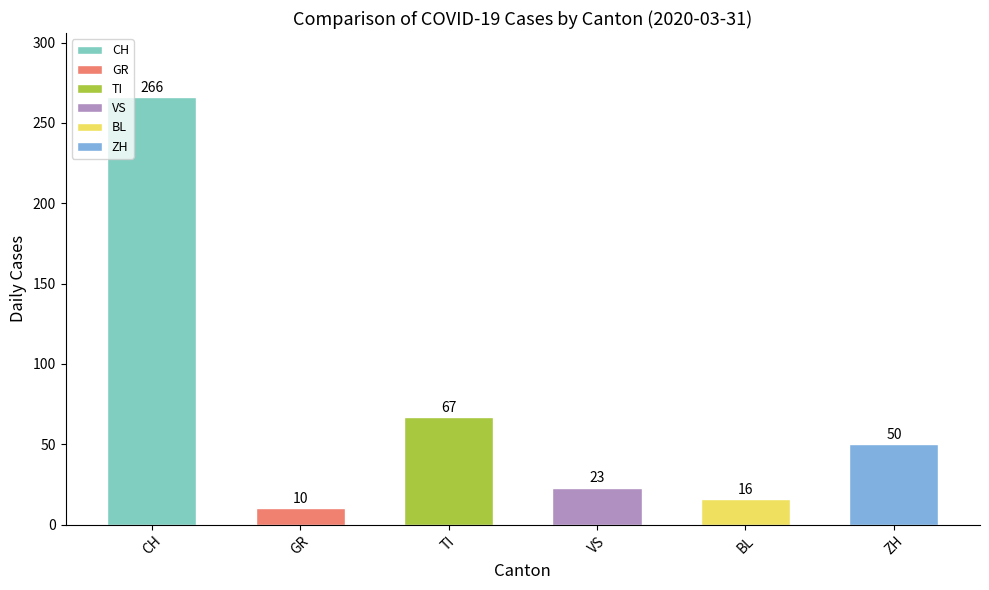

List the labels in order of value, largest first.

CH, TI, ZH, VS, BL, GR